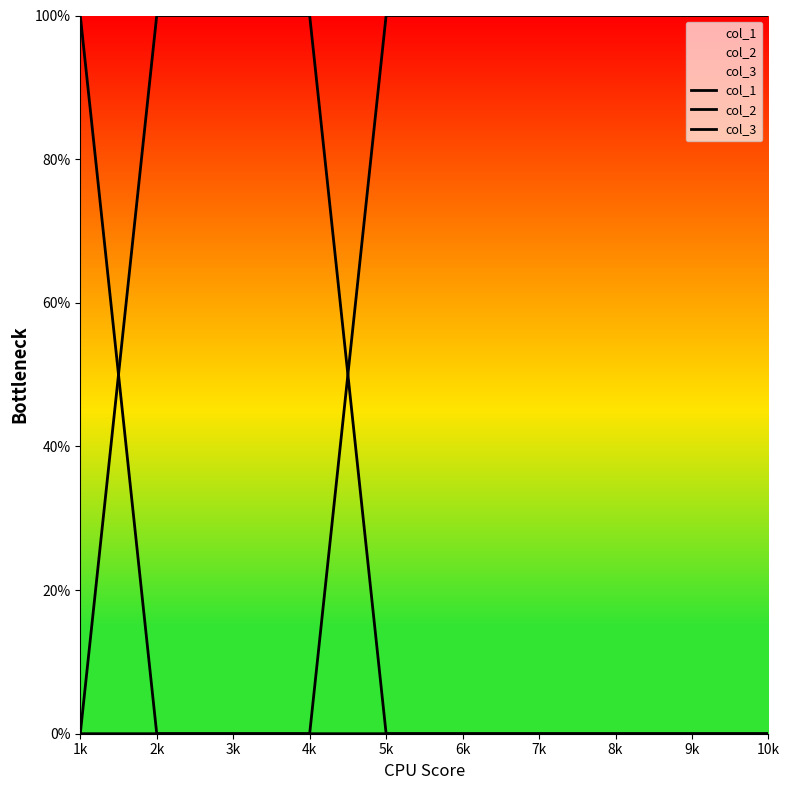

True or false: col_1 has a value of 0 at 5k.

True